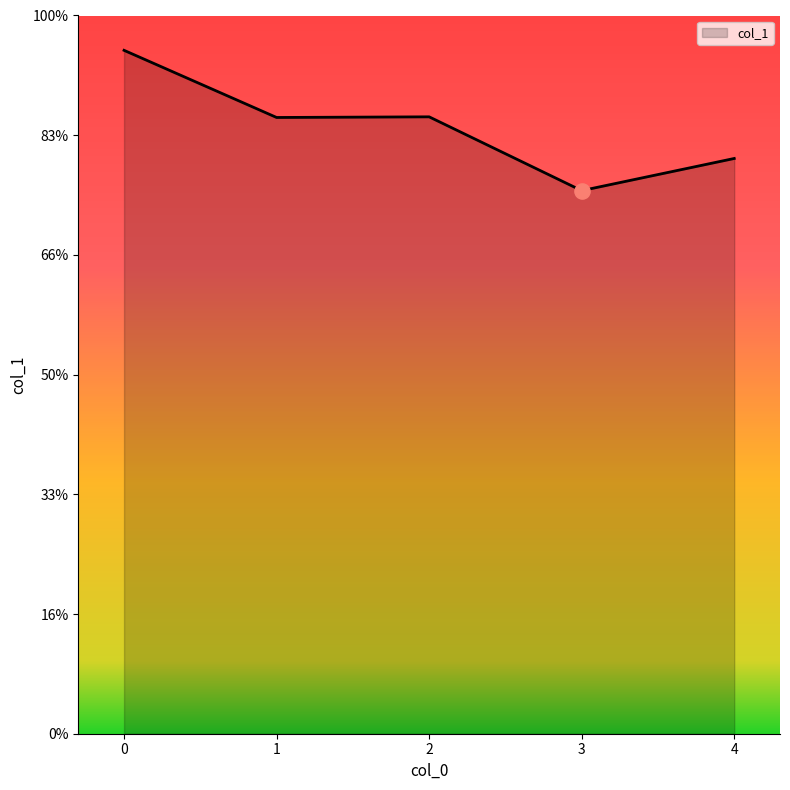

Which has a higher value, 2 or 1?

2